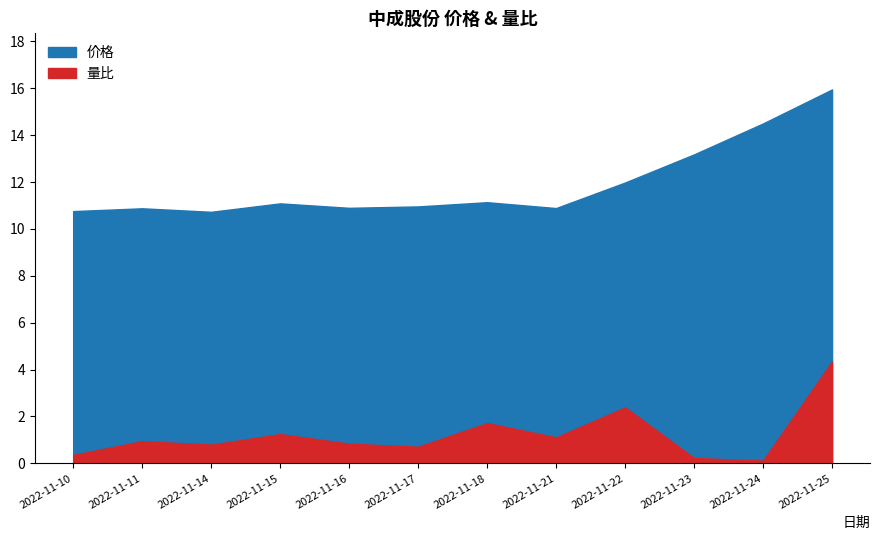

True or false: 量比 and 价格 intersect in this chart.

False